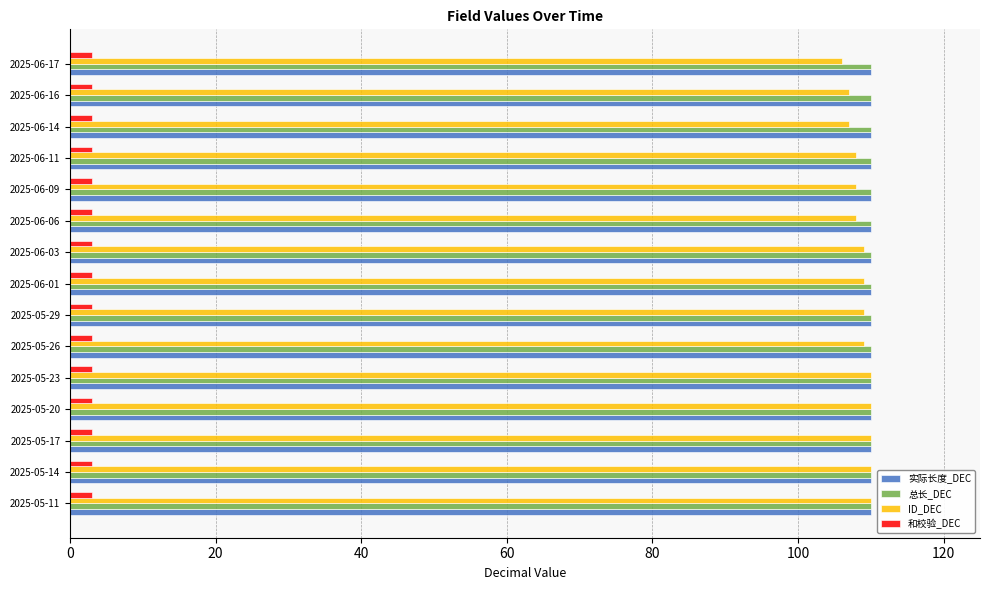

What is the difference between the highest and lowest values at 2025-05-14?

107